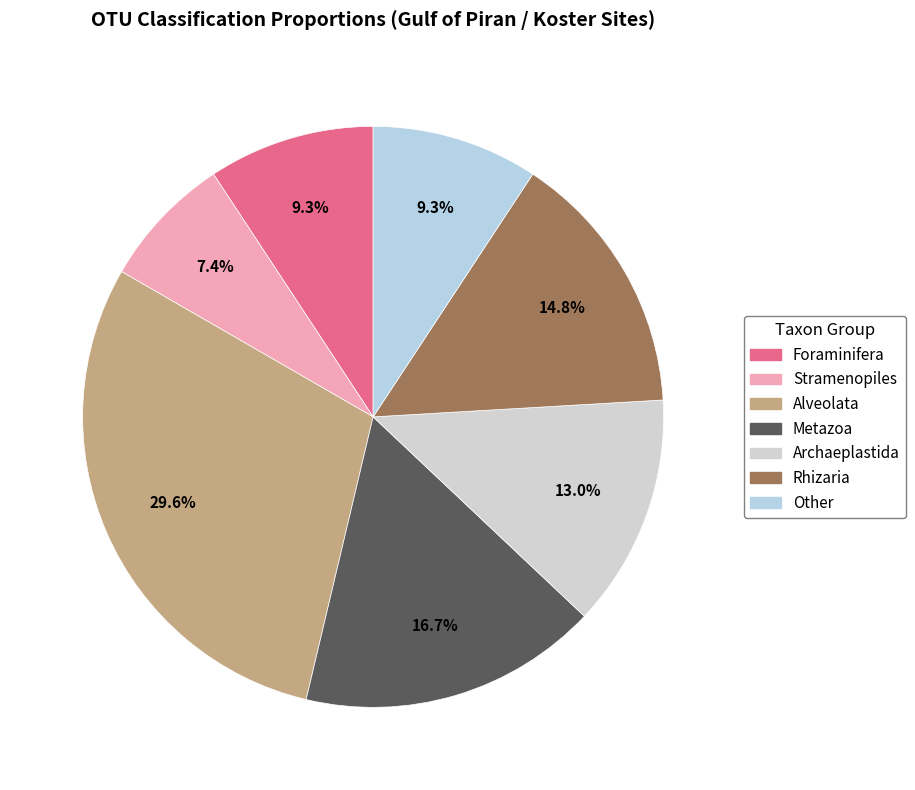

Which slice is the smallest?

Stramenopiles